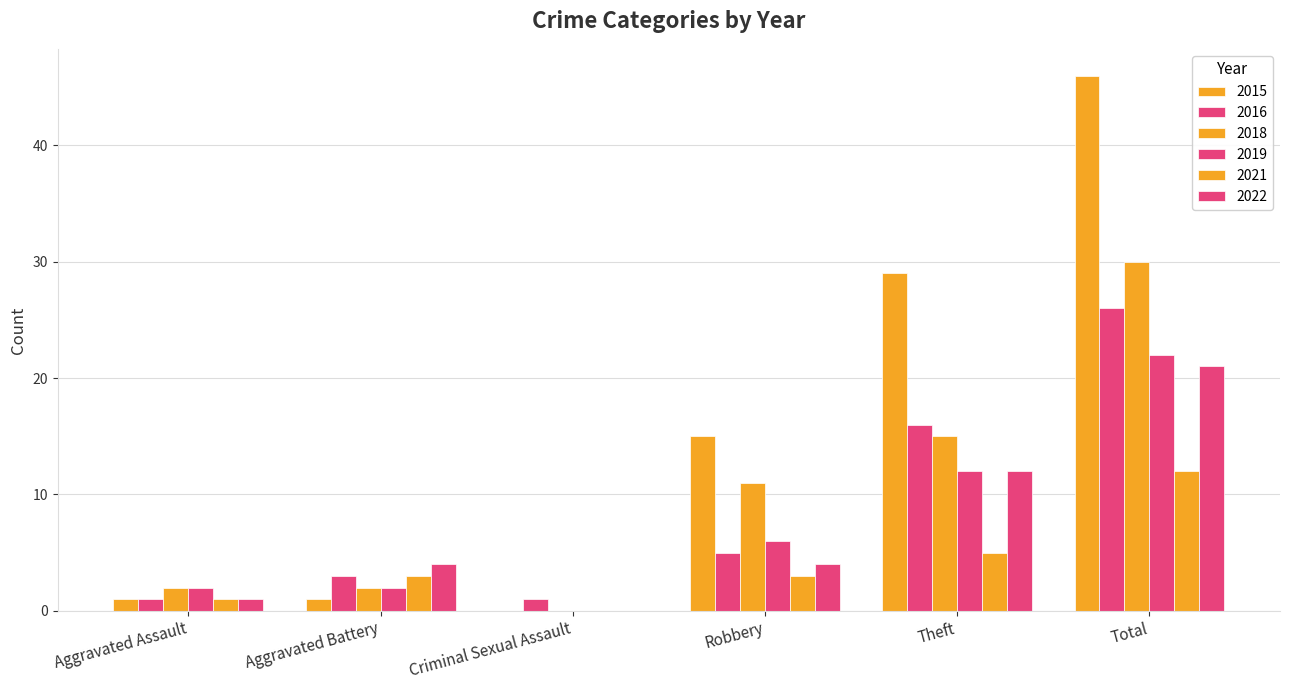

What is the difference between the highest and lowest values at Total?

34